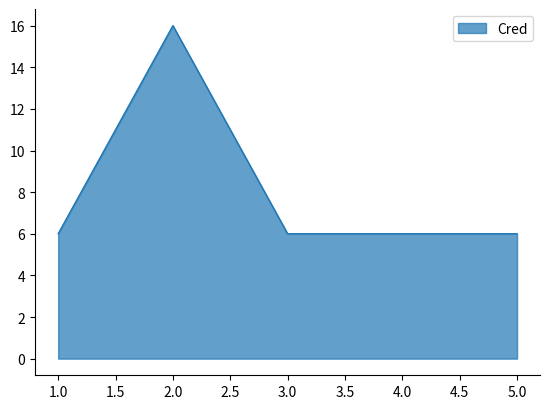

The chart shows a value of 6 at 4.0. True or false?

True